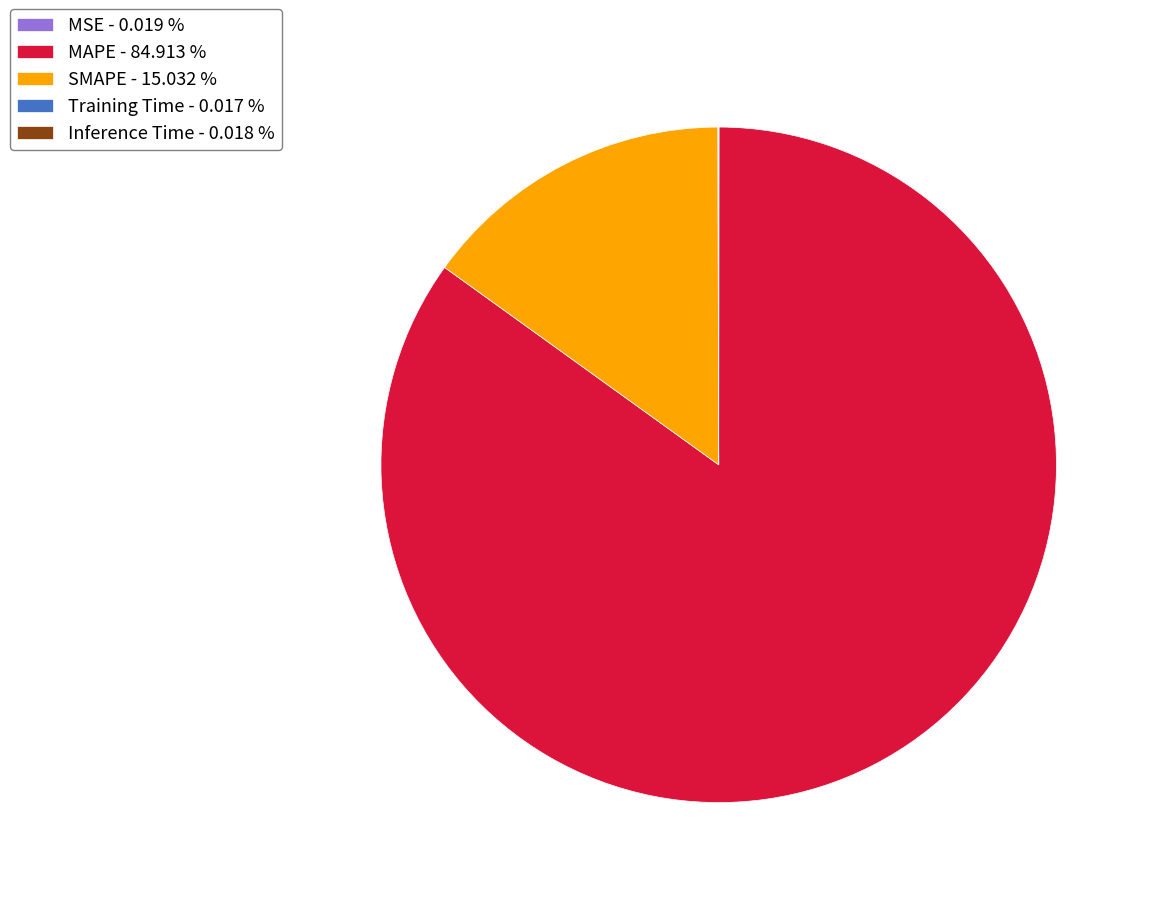

Is there a majority slice in this chart?

Yes